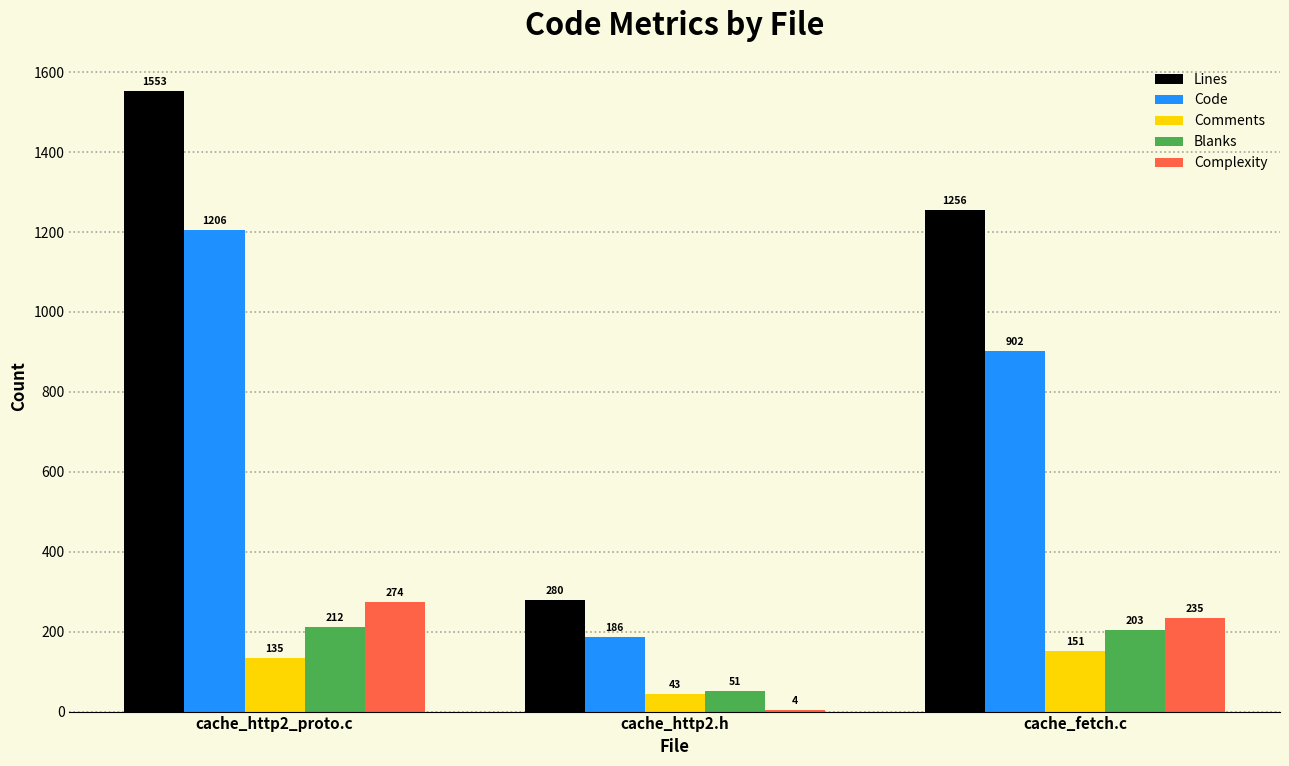

True or false: Blanks has a value of 203 at cache_fetch.c.

True